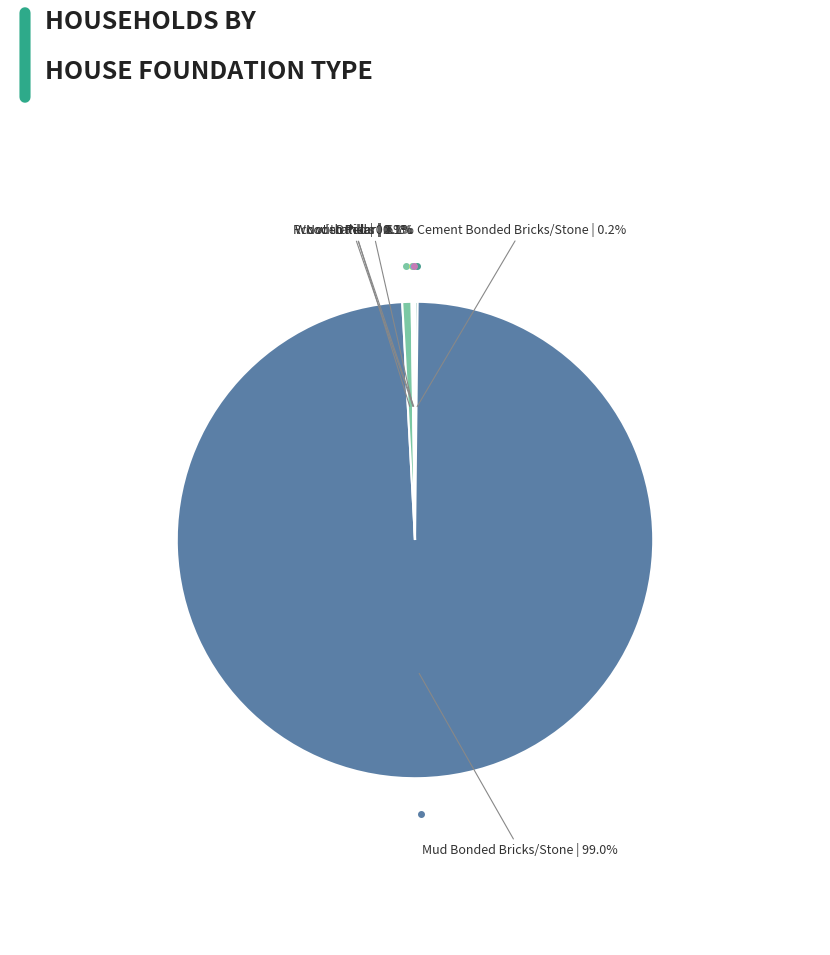

Is there any slice that represents more than half of the pie?

Yes